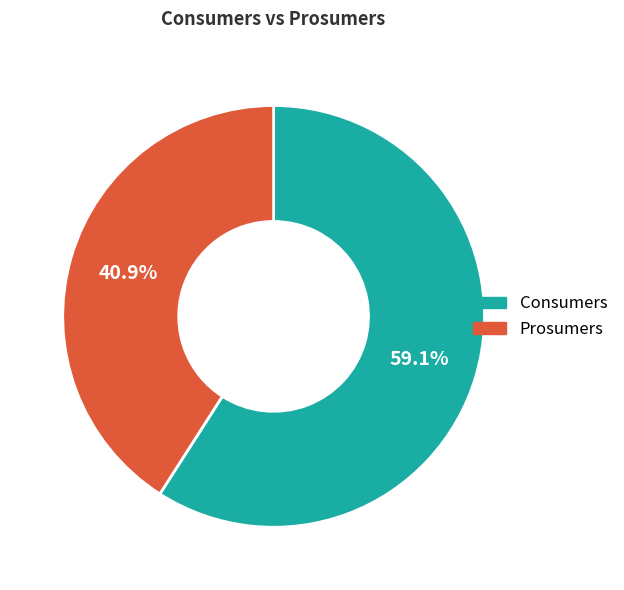

True or false: Prosumers accounts for 30% of the total.

False